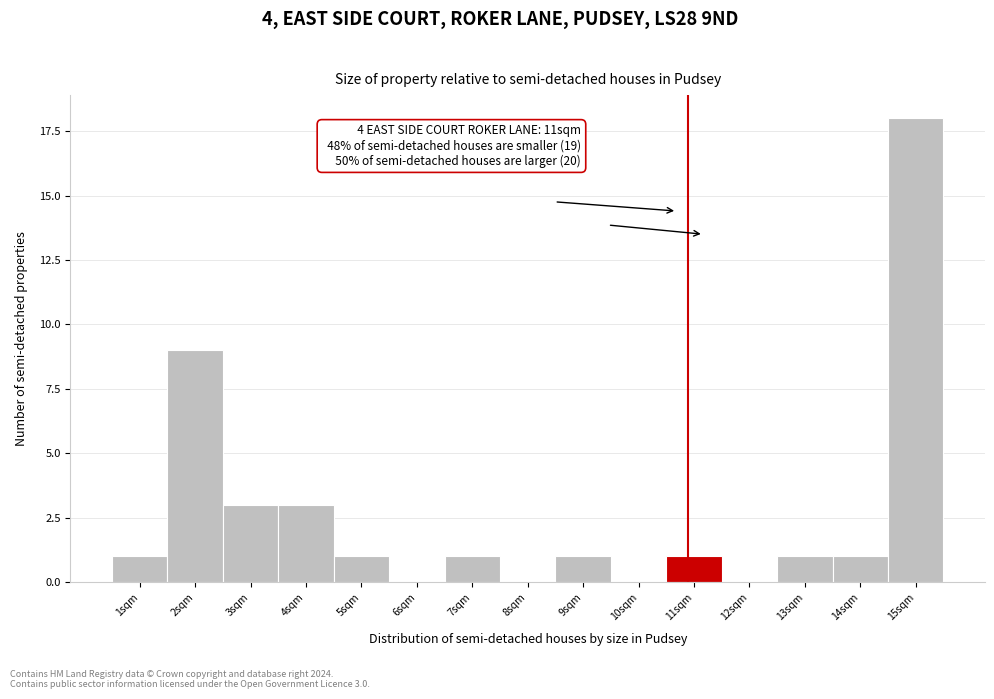

Reading right to left, extract all data points from this chart.

15sqm=18	14sqm=1	13sqm=1	12sqm=0	11sqm=1	10sqm=0	9sqm=1	8sqm=0	7sqm=1	6sqm=0	5sqm=1	4sqm=3	3sqm=3	2sqm=9	1sqm=1